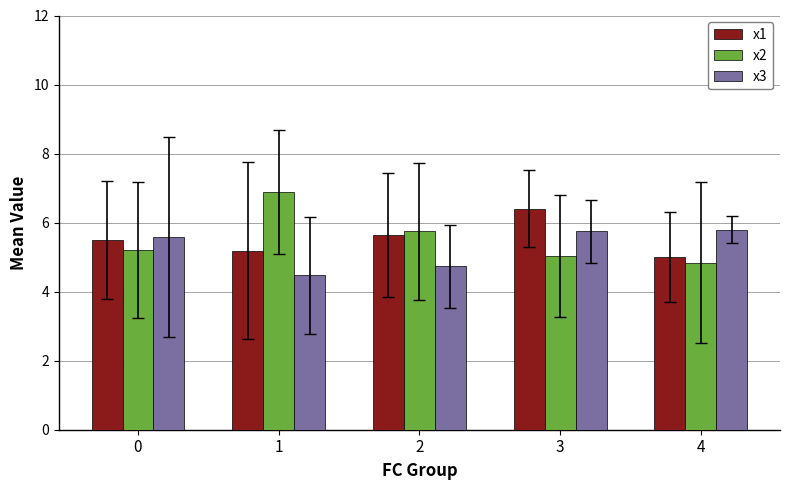

What is the difference between the highest and lowest values at 4?

1.0